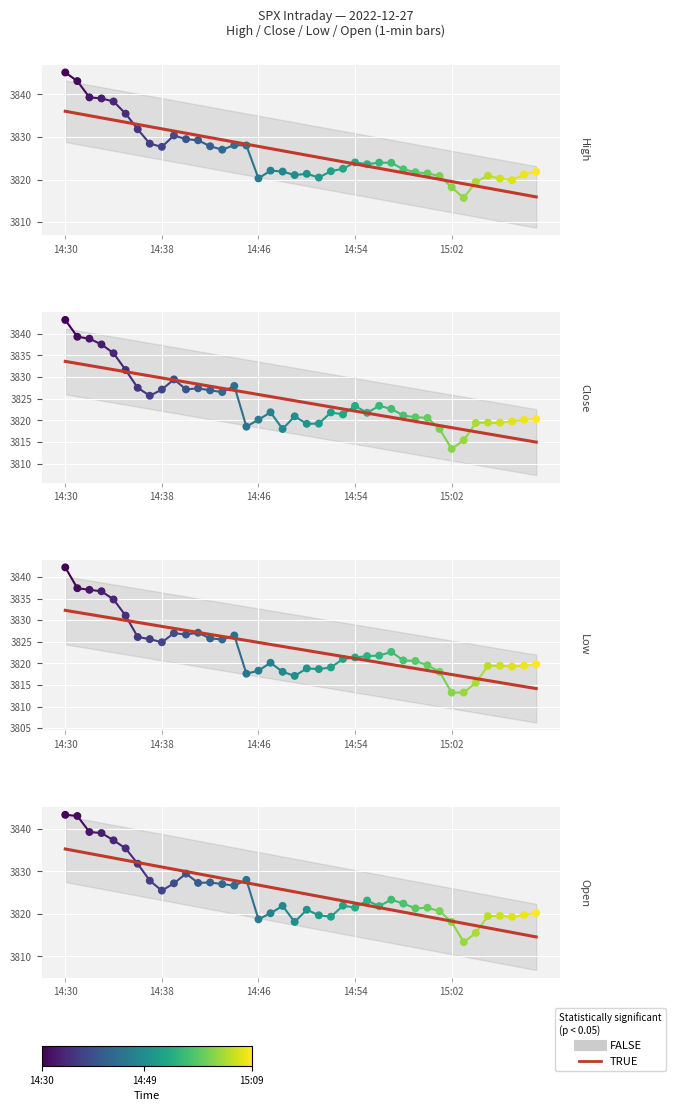

Is the value of low at 14:46 greater than the value of high at 14:59?

No